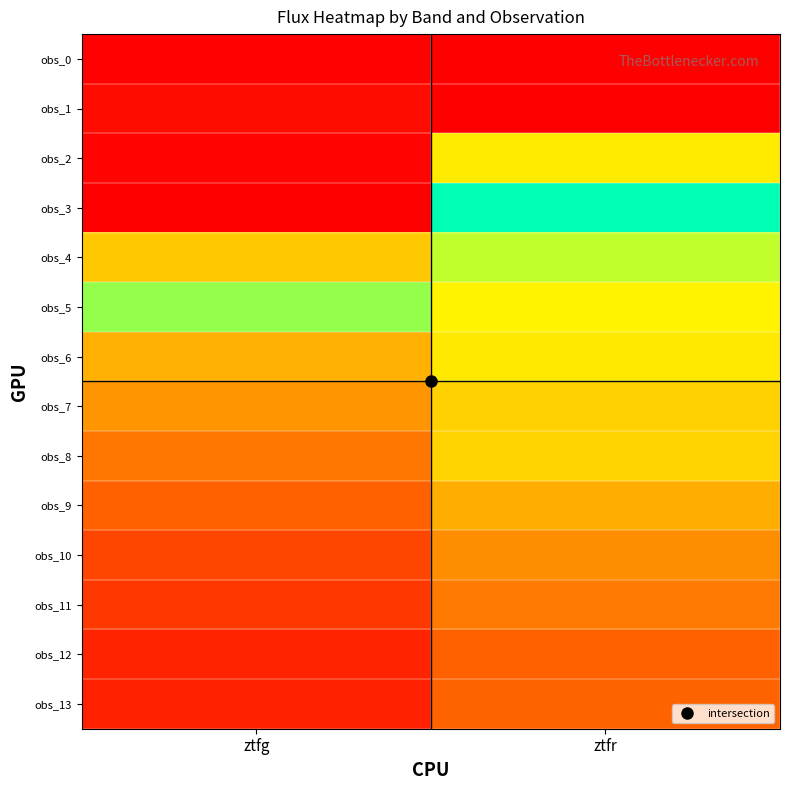

Reading left to right, what are all the values shown in this chart?

obs_0: ztfg=-3.6	ztfr=-10.8
obs_1: ztfg=113.9	ztfr=-24.1
obs_2: ztfg=35.8	ztfr=2774.9
obs_3: ztfg=-11.3	ztfr=4013.0
obs_4: ztfg=2381.8	ztfr=3244.2
obs_5: ztfg=3421.7	ztfr=2877.2
obs_6: ztfg=2111.1	ztfr=2759.9
obs_7: ztfg=1733.4	ztfr=2494.1
obs_8: ztfg=1258.8	ztfr=2519.7
obs_9: ztfg=942.5	ztfr=2104.7
obs_10: ztfg=675.1	ztfr=1608.5
obs_11: ztfg=535.1	ztfr=1308.7
obs_12: ztfg=329.3	ztfr=948.2
obs_13: ztfg=293.1	ztfr=964.4